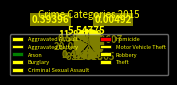

How many segments does this pie chart have?

9